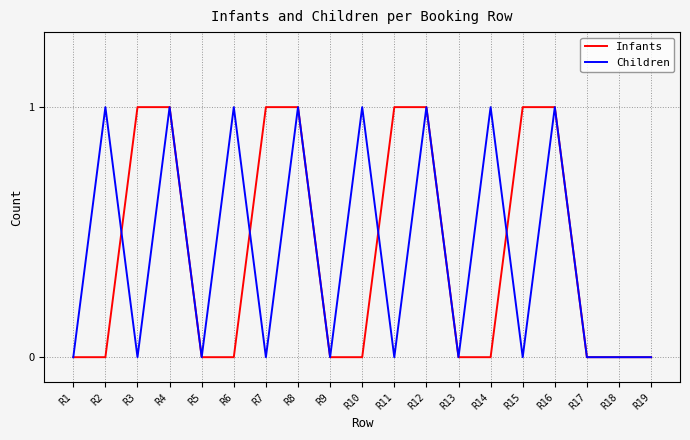

Is it true that Children equals 0 at R13?

True